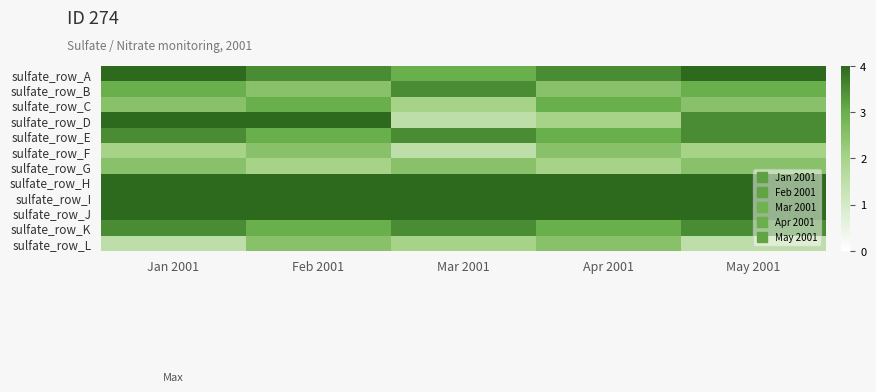

Reading left to right, transcribe all the data shown in this chart.

sulfate_row_A: Jan 2001=4.0	Feb 2001=3.5	Mar 2001=3.0	Apr 2001=3.5	May 2001=4.0
sulfate_row_B: Jan 2001=3.0	Feb 2001=2.5	Mar 2001=3.5	Apr 2001=2.5	May 2001=3.0
sulfate_row_C: Jan 2001=2.5	Feb 2001=3.0	Mar 2001=2.0	Apr 2001=3.0	May 2001=2.5
sulfate_row_D: Jan 2001=4.0	Feb 2001=4.0	Mar 2001=1.5	Apr 2001=2.0	May 2001=3.5
sulfate_row_E: Jan 2001=3.5	Feb 2001=3.0	Mar 2001=3.5	Apr 2001=3.0	May 2001=3.5
sulfate_row_F: Jan 2001=2.0	Feb 2001=2.5	Mar 2001=1.5	Apr 2001=2.5	May 2001=2.0
sulfate_row_G: Jan 2001=2.5	Feb 2001=2.0	Mar 2001=2.5	Apr 2001=2.0	May 2001=2.5
sulfate_row_H: Jan 2001=4.0	Feb 2001=4.0	Mar 2001=4.0	Apr 2001=4.0	May 2001=4.0
sulfate_row_I: Jan 2001=4.0	Feb 2001=4.0	Mar 2001=4.0	Apr 2001=4.0	May 2001=4.0
sulfate_row_J: Jan 2001=4.0	Feb 2001=4.0	Mar 2001=4.0	Apr 2001=4.0	May 2001=4.0
sulfate_row_K: Jan 2001=3.5	Feb 2001=3.0	Mar 2001=3.5	Apr 2001=3.0	May 2001=3.5
sulfate_row_L: Jan 2001=1.5	Feb 2001=2.5	Mar 2001=2.0	Apr 2001=2.5	May 2001=1.5